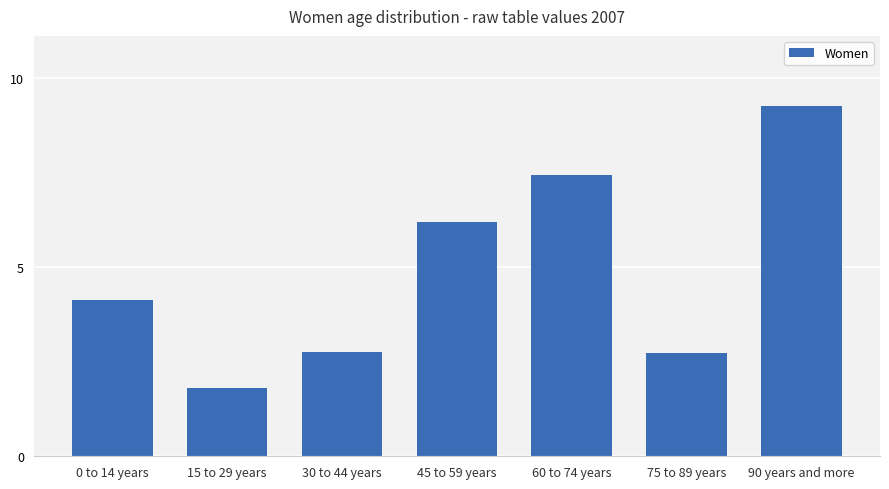

How many categories are shown in the chart?

7